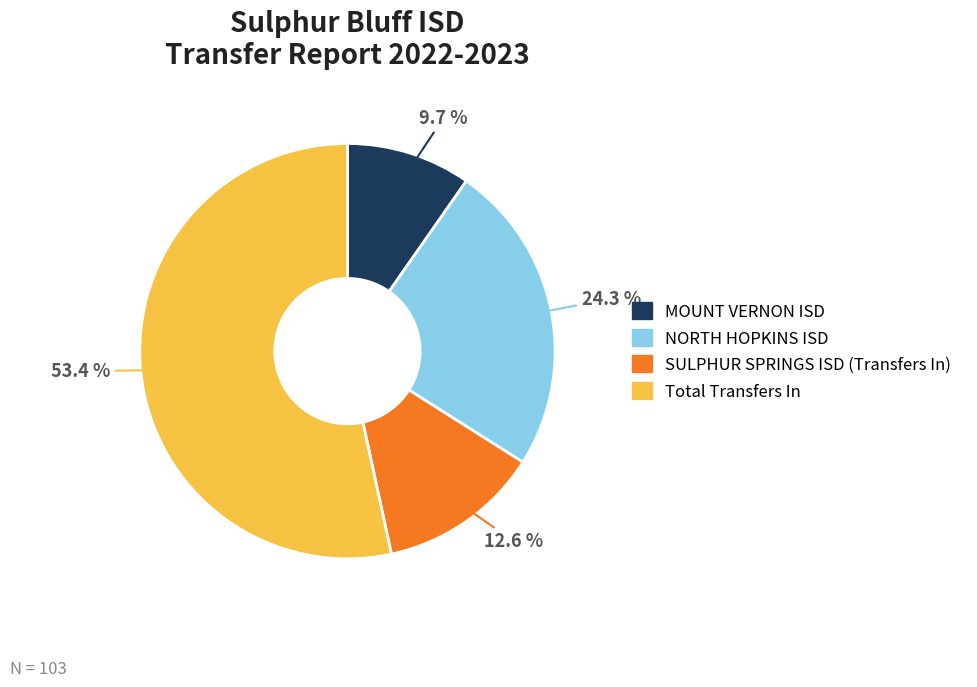

Between MOUNT VERNON ISD and SULPHUR SPRINGS ISD (Transfers In), which is larger?

SULPHUR SPRINGS ISD (Transfers In)